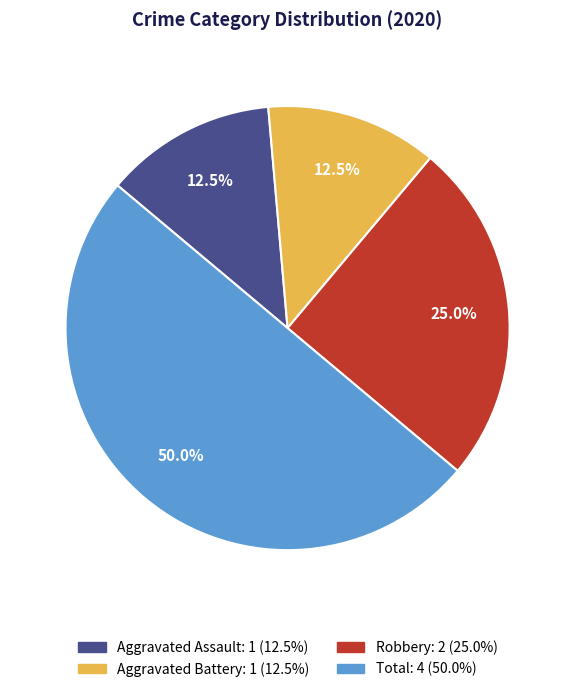

Approximately how many times larger is the value at Aggravated Battery compared to Robbery?

0.5